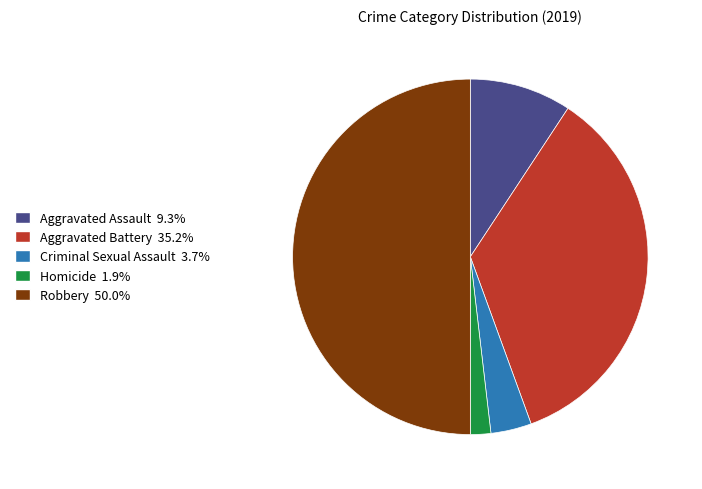

Is it true that Robbery is 50% of the pie?

True